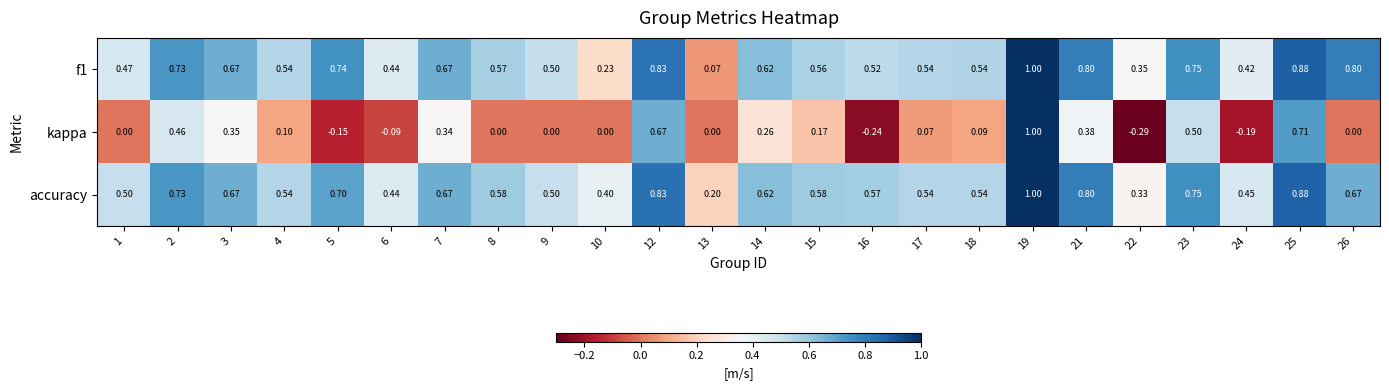

Which series has the largest total across all categories?

accuracy